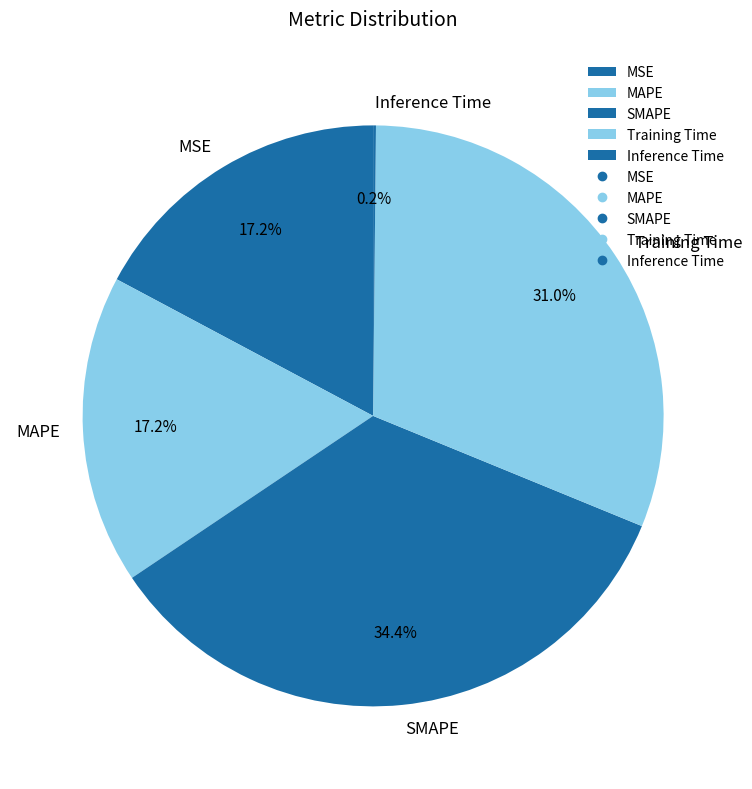

Combined, what portion of the pie is SMAPE and MSE?

51.6%